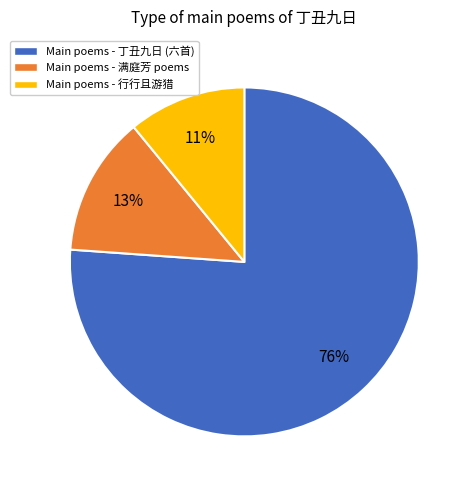

Does any single category account for the majority?

Yes